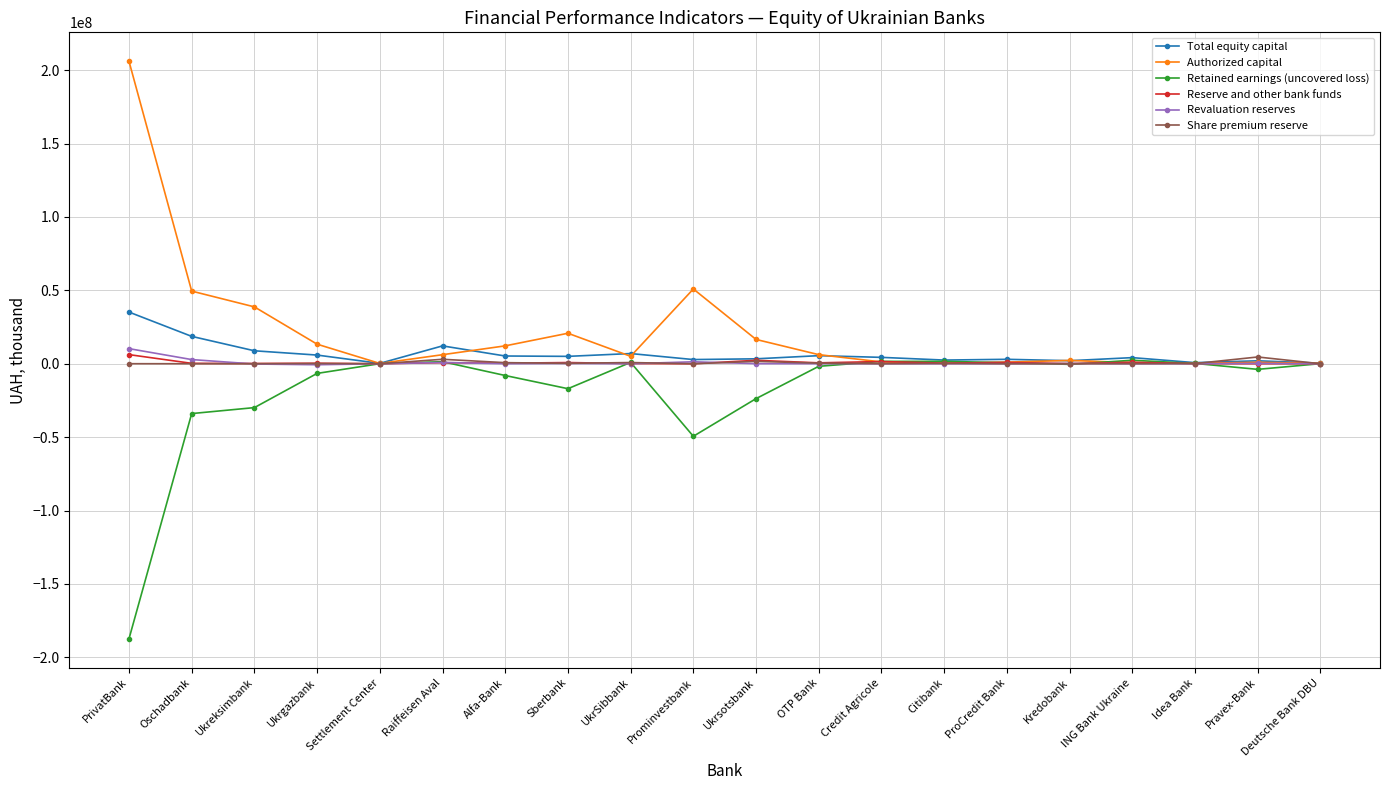

The value of Revaluation reserves at ProCredit Bank is 0.0. True or false?

True